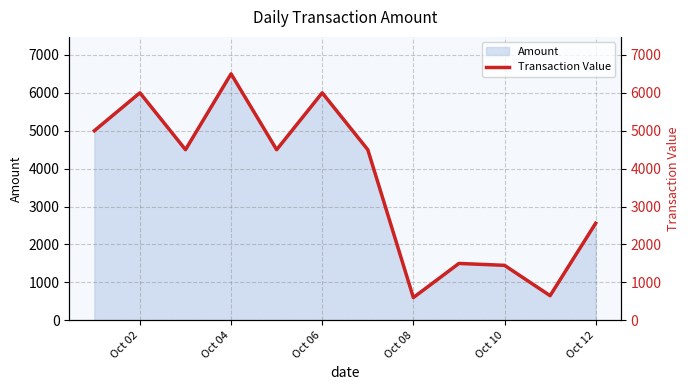

At which label does Amount reach its peak?

Oct 04